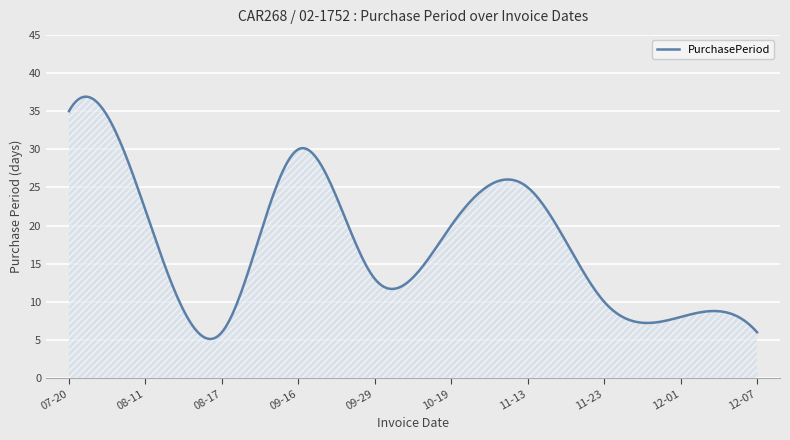

What is the difference between the maximum and minimum values?

31.8